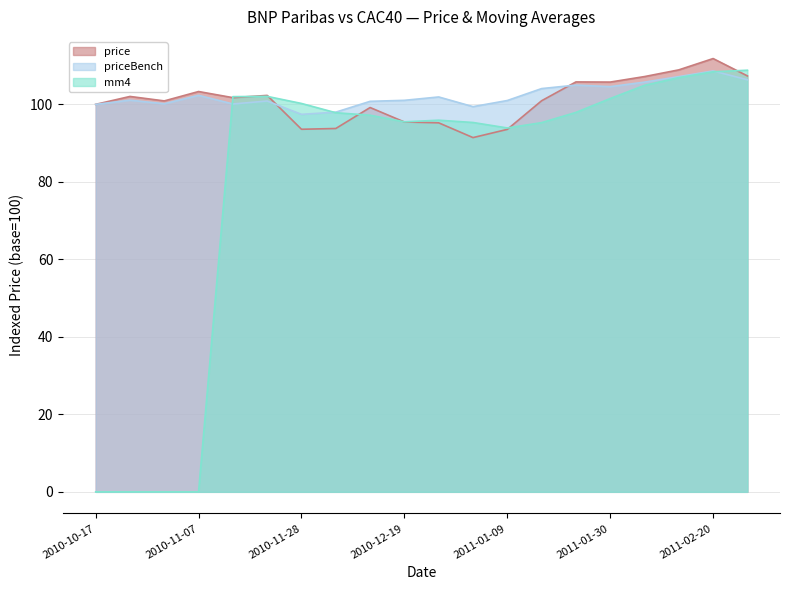

What is the average value of the priceBench series?

102.3